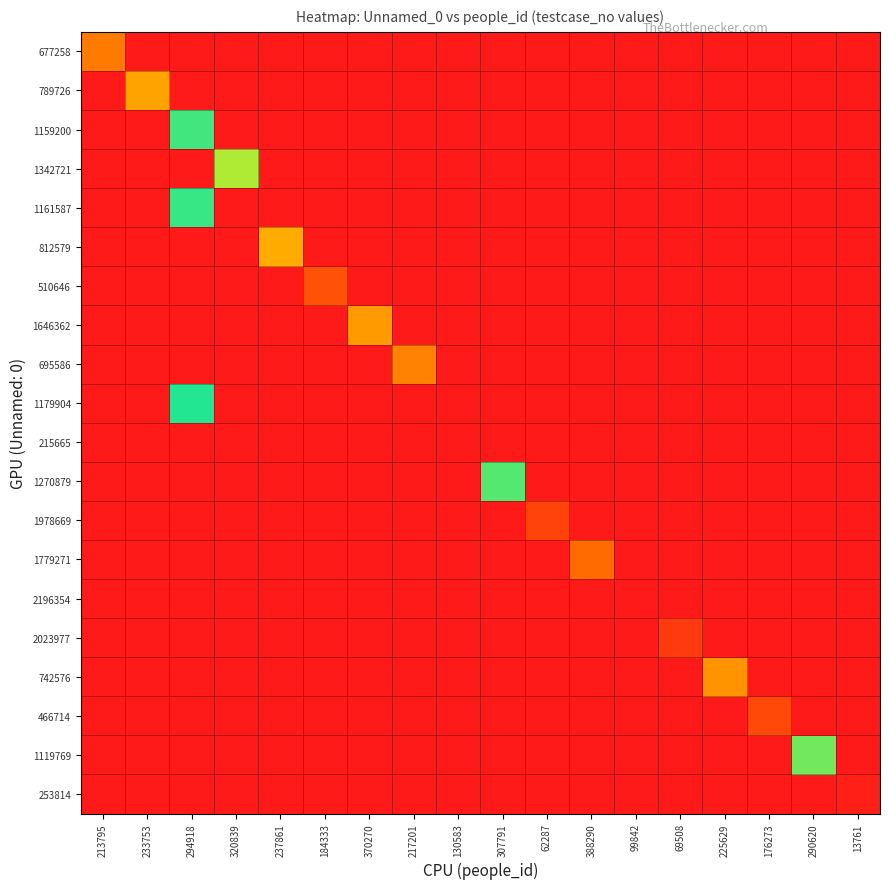

At how many categories does at least one series exceed 1277635?

6